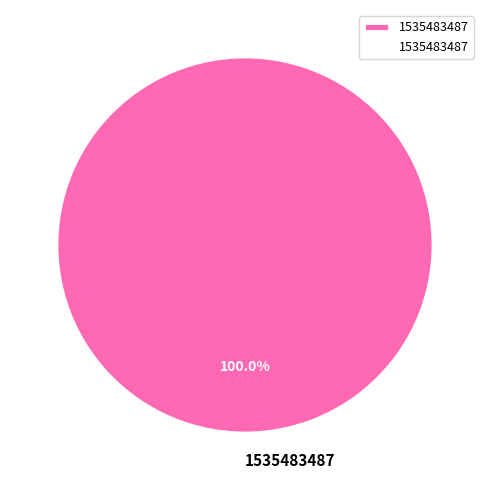

Which category accounts for the majority?

1535483487